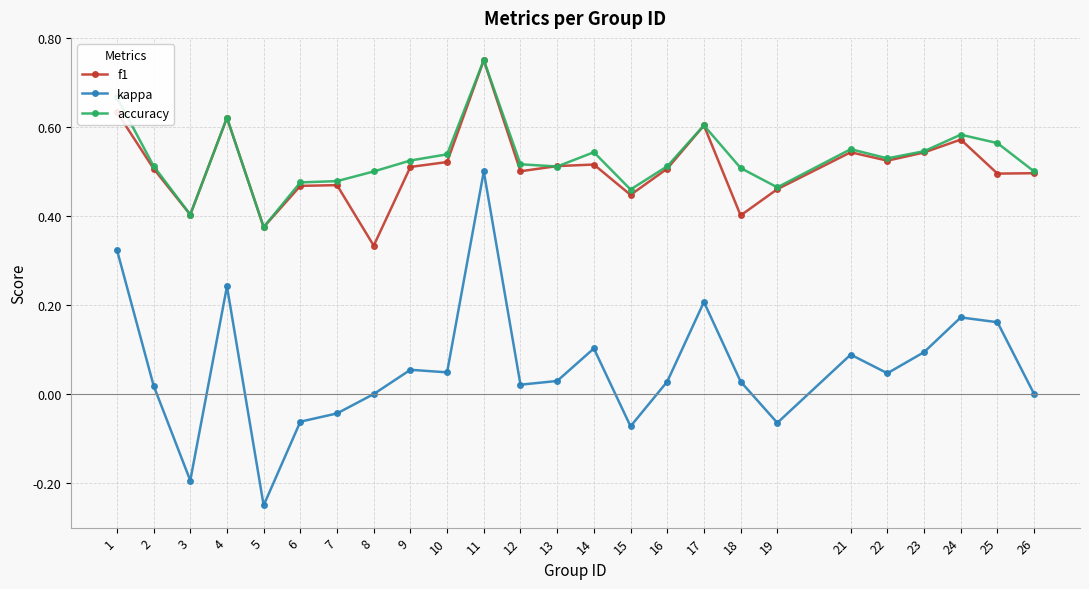

Does the chart have visible grid lines?

Yes